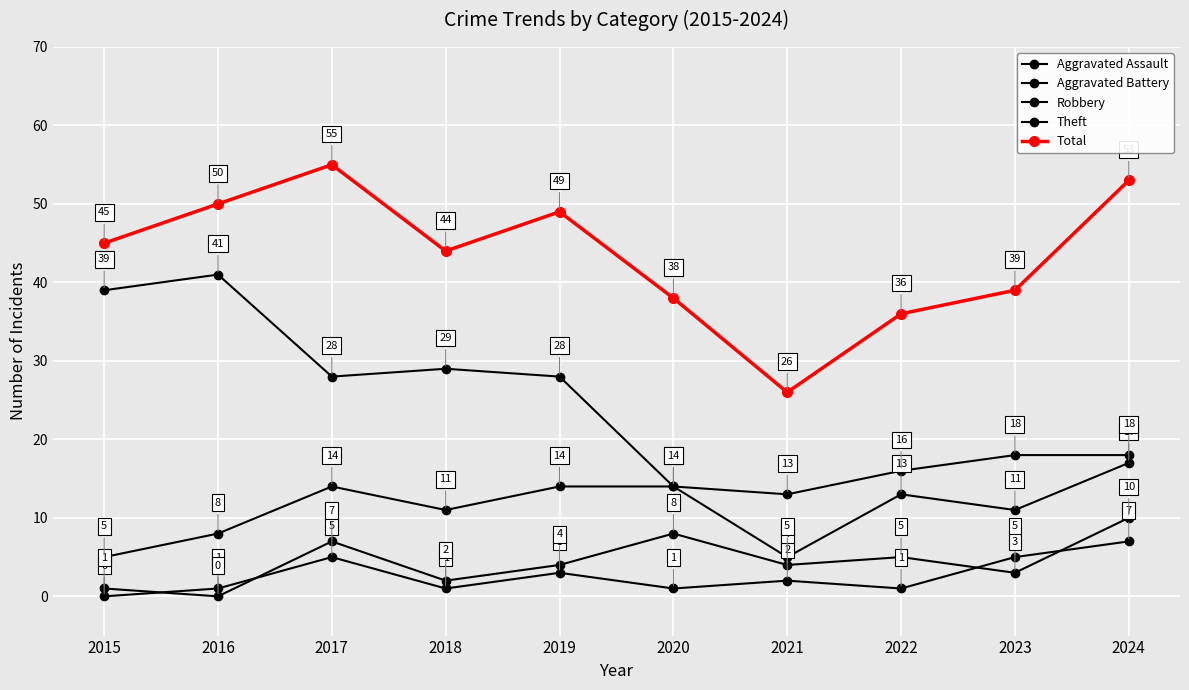

True or false: Aggravated Battery and Aggravated Assault intersect in this chart.

True